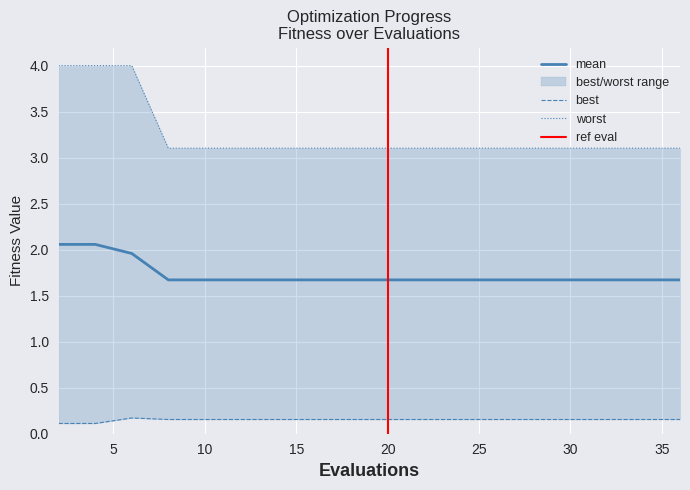

Reading left to right, extract all data points from this chart.

mean: 2.1	2.1	2.0	1.7	1.7	1.7	1.7	1.7	1.7	1.7	1.7	1.7	1.7	1.7	1.7	1.7	1.7	1.7	1.7	1.7
best: 0.1	0.1	0.2	0.2	0.2	0.2	0.2	0.2	0.2	0.2	0.2	0.2	0.2	0.2	0.2	0.2	0.2	0.2	0.2	0.2
worst: 4.0	4.0	4.0	3.1	3.1	3.1	3.1	3.1	3.1	3.1	3.1	3.1	3.1	3.1	3.1	3.1	3.1	3.1	3.1	3.1